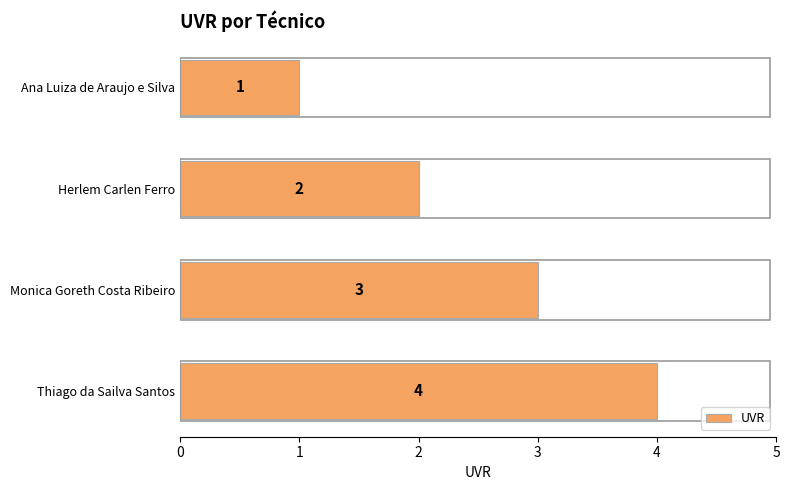

Count the number of data series in this chart.

1